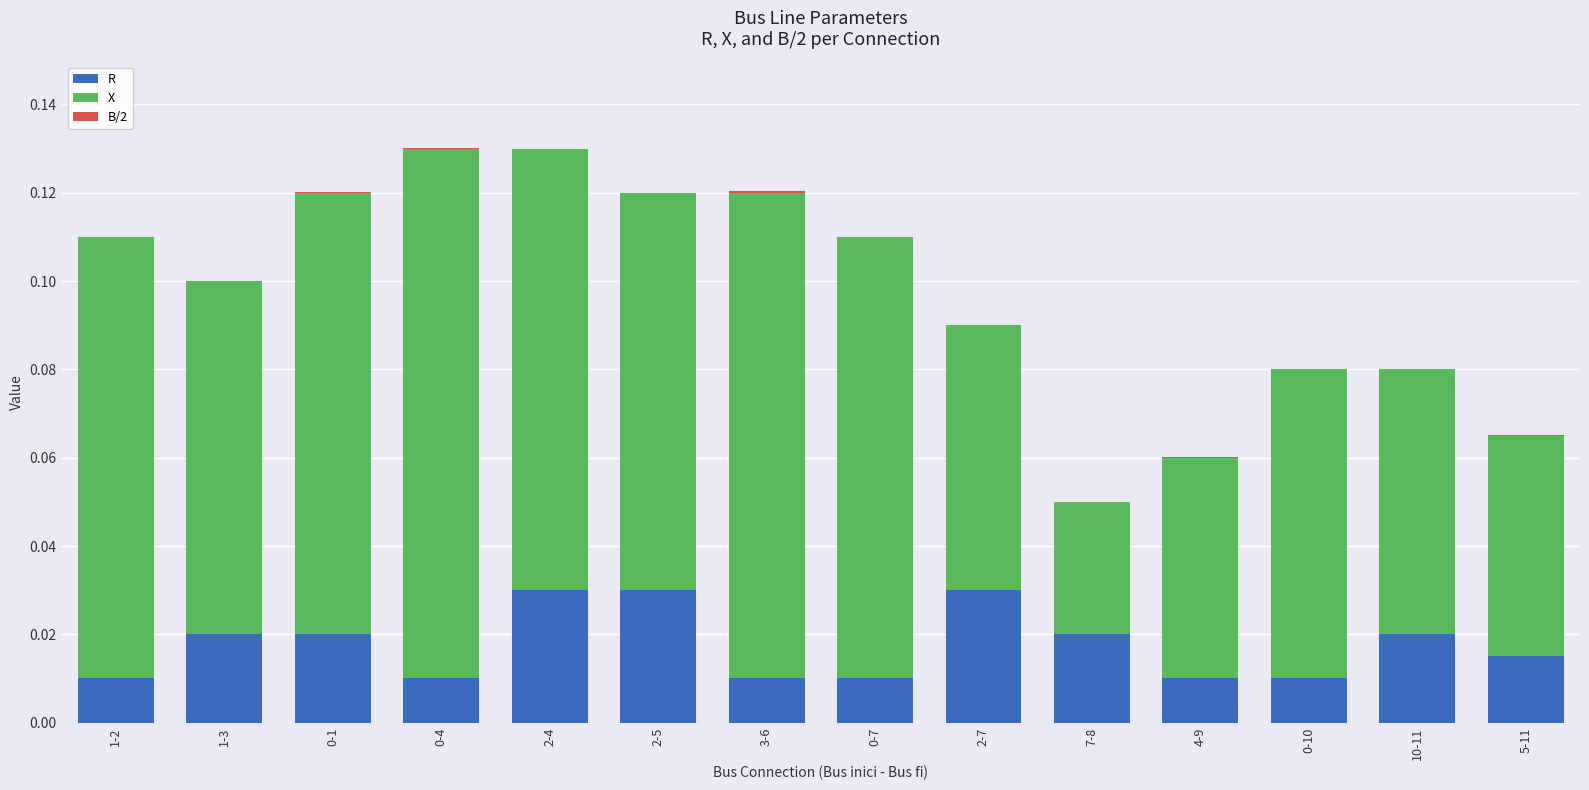

The value of R at 0-10 is 0.0. True or false?

True